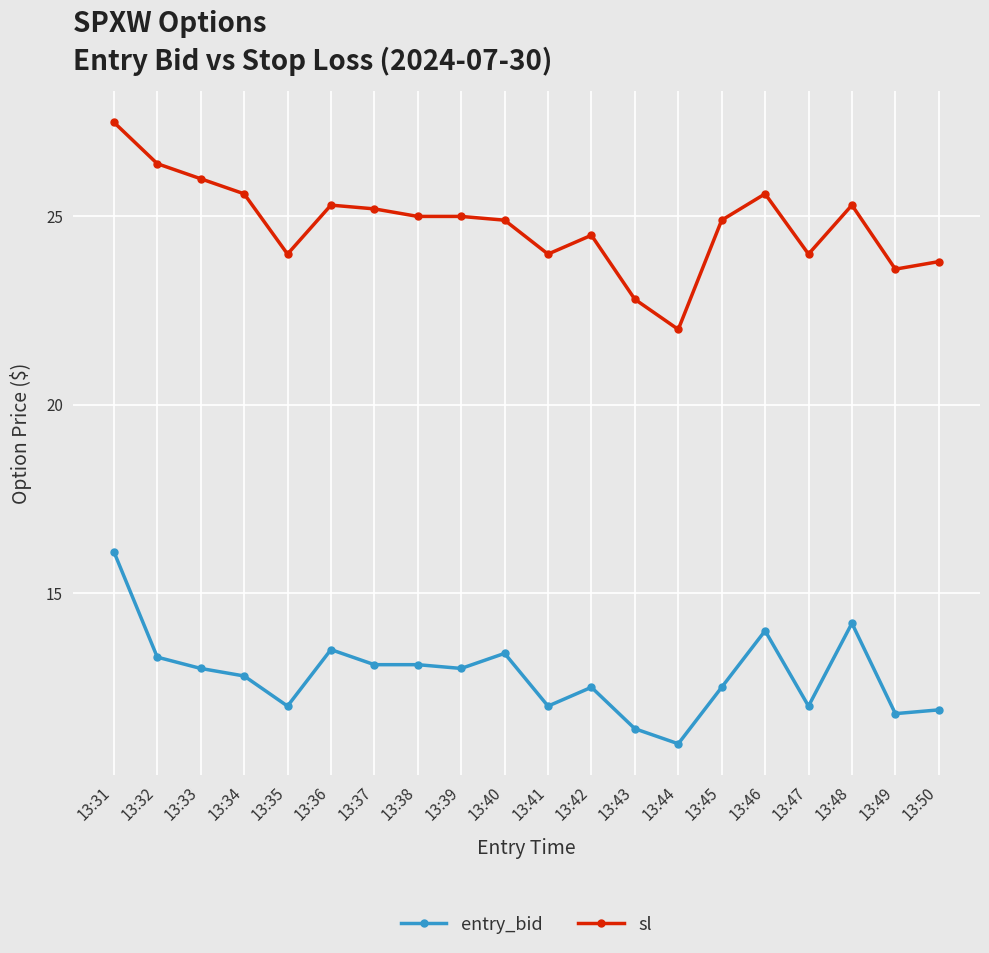

List the series in order of their overall mean, highest first.

sl, entry_bid